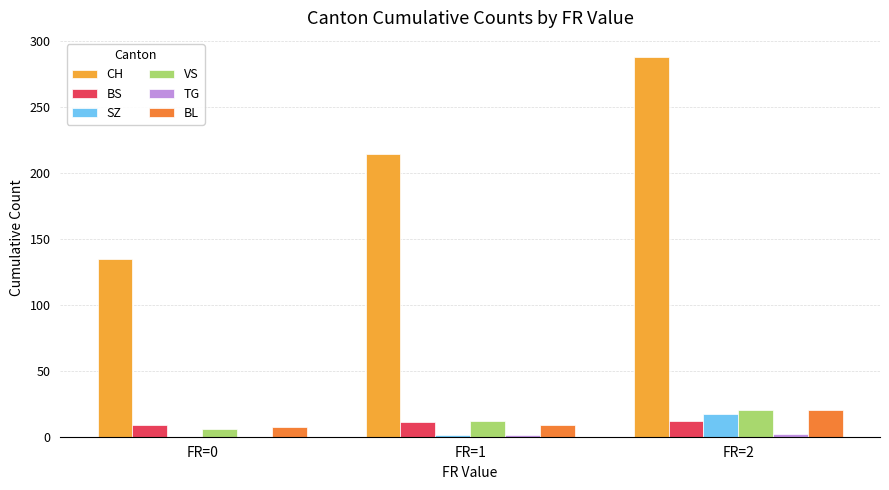

Is the value of VS at FR=1 greater than the value of SZ at FR=0?

Yes